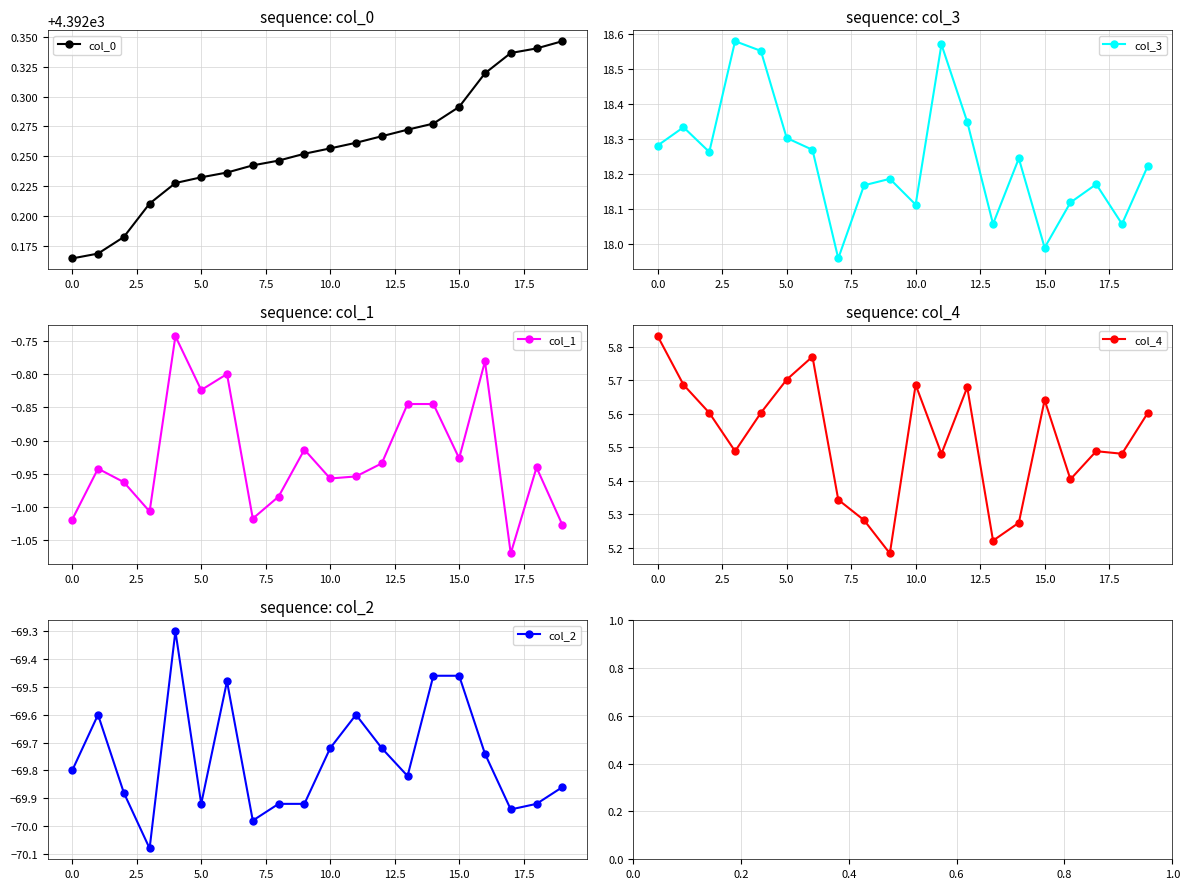

True or false: col_3 has more than 1 interior local peaks.

True